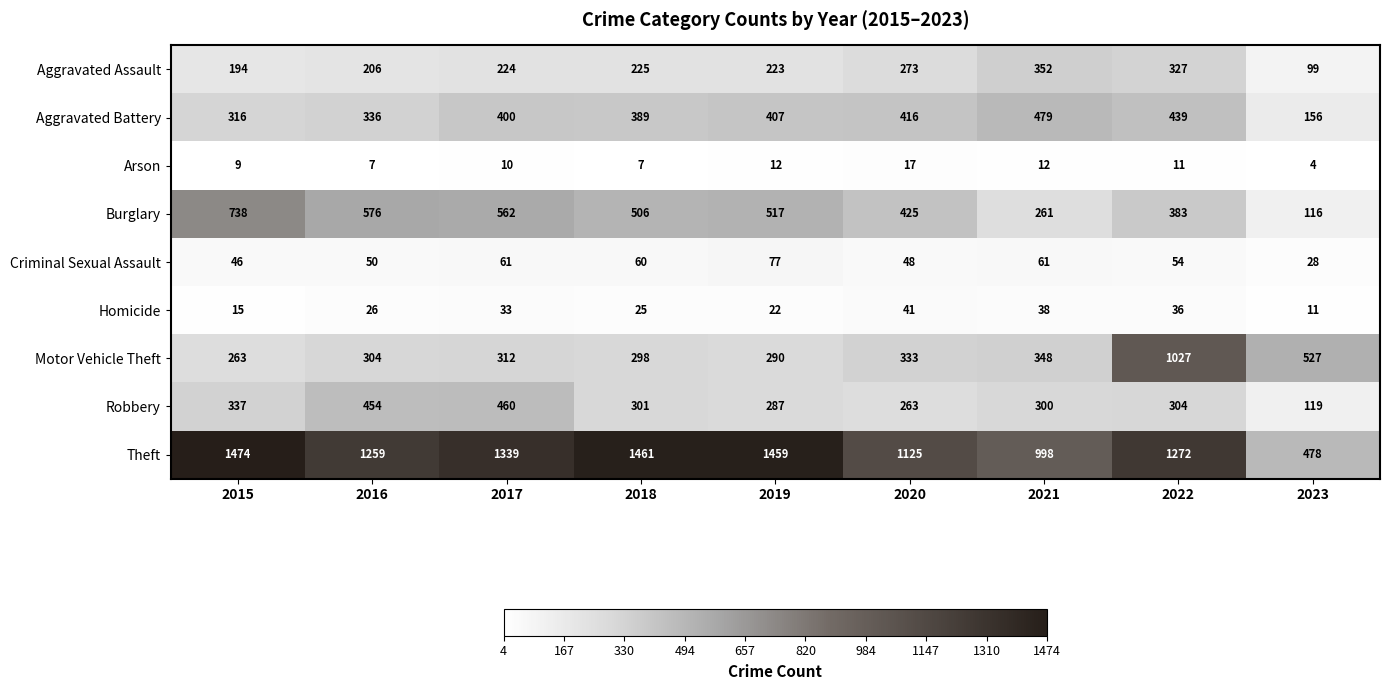

What is the minimum value shown in the chart?

4